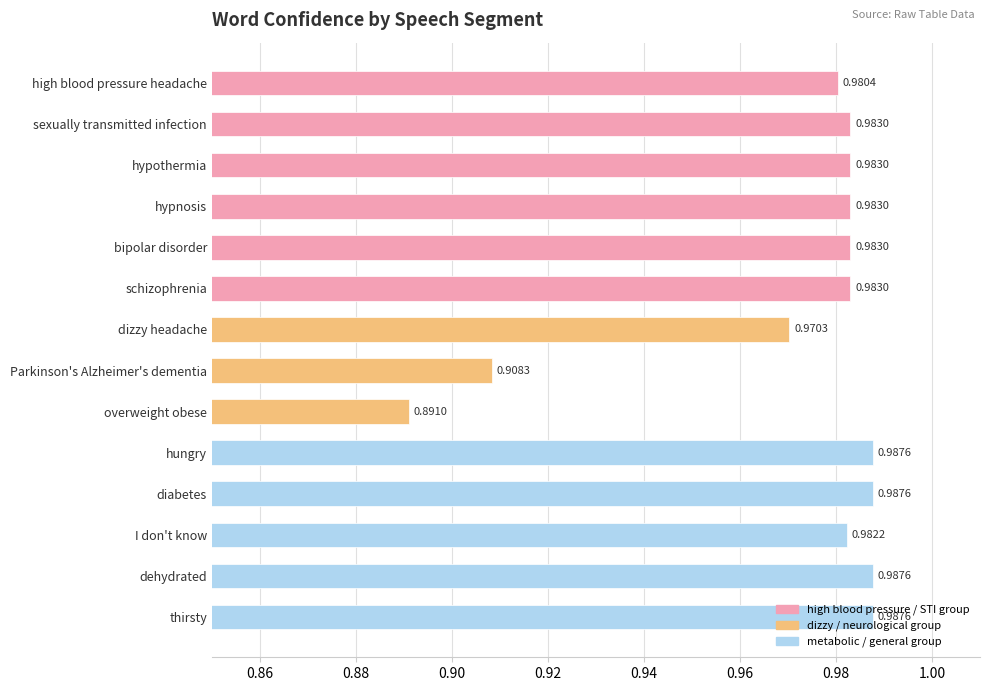

What is the change in value from overweight obese to I don't know?

+0.1